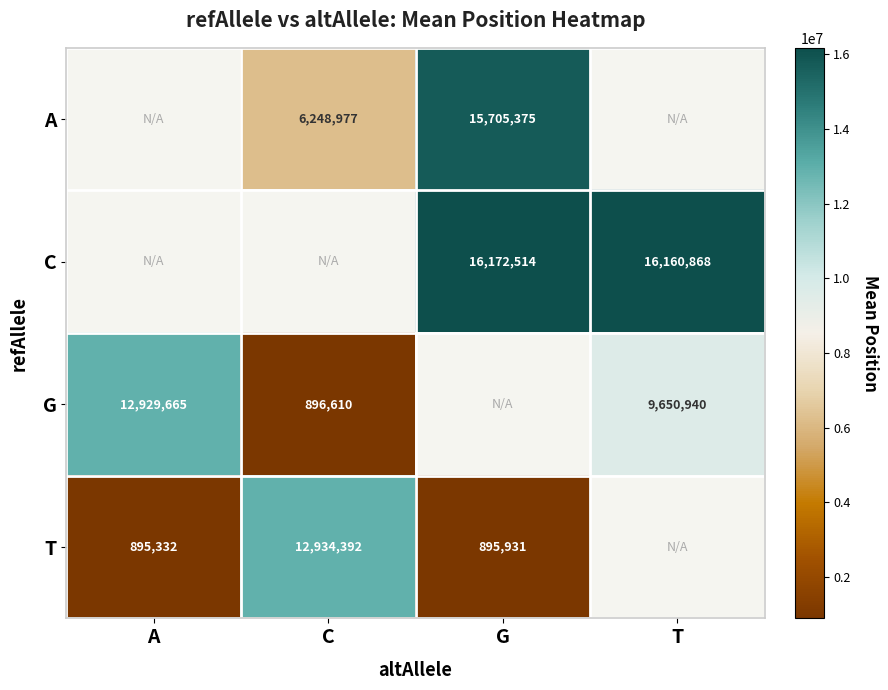

What is the sum of the G values at C and A?

13826275